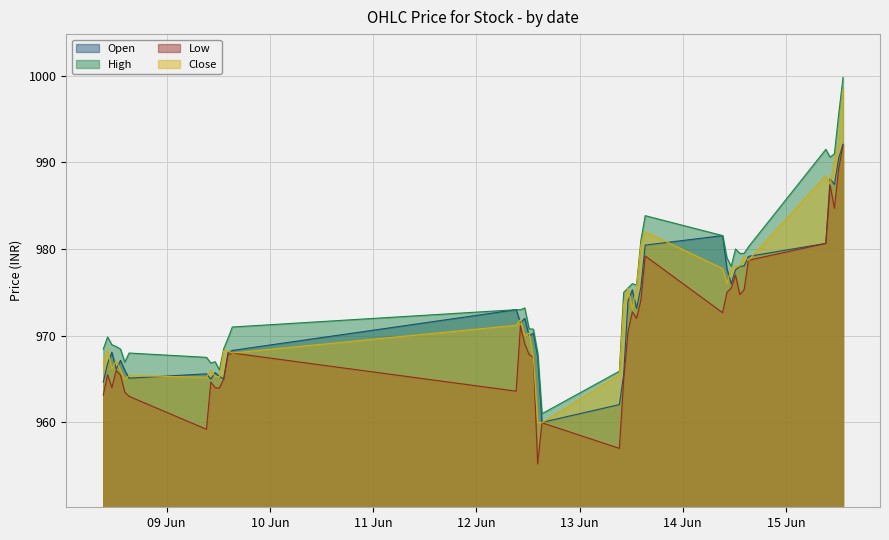

Reading left to right, transcribe all the data shown in this chart.

Open: 2023-06-08 09:15=964.6	2023-06-08 10:15=966.8	2023-06-08 11:15=968.1	2023-06-08 12:15=966.1	2023-06-08 13:15=967.1	2023-06-08 14:15=966.0	2023-06-08 15:15=965.1	2023-06-09 09:15=965.6	2023-06-09 10:15=965.0	2023-06-09 11:15=965.8	2023-06-09 12:15=965.3	2023-06-09 13:15=965.0	2023-06-09 14:15=968.0	2023-06-09 15:15=968.3	2023-06-12 09:15=973.0	2023-06-12 10:15=971.5	2023-06-12 11:15=972.0	2023-06-12 12:15=970.0	2023-06-12 13:15=970.3	2023-06-12 14:15=967.6	2023-06-12 15:15=960.0	2023-06-13 09:15=962.0	2023-06-13 10:15=965.5	2023-06-13 11:15=974.0	2023-06-13 12:15=975.3	2023-06-13 13:15=973.1	2023-06-13 14:15=975.6	2023-06-13 15:15=980.5	2023-06-14 09:15=981.5	2023-06-14 10:15=977.8	2023-06-14 11:15=976.0	2023-06-14 12:15=977.6	2023-06-14 13:15=978.0	2023-06-14 14:15=978.0	2023-06-14 15:15=979.1	2023-06-15 09:15=980.6	2023-06-15 10:15=988.1	2023-06-15 11:15=987.5	2023-06-15 12:15=990.5	2023-06-15 13:15=992.1
High: 2023-06-08 09:15=968.5	2023-06-08 10:15=969.9	2023-06-08 11:15=969.0	2023-06-08 12:15=968.8	2023-06-08 13:15=968.5	2023-06-08 14:15=967.0	2023-06-08 15:15=968.0	2023-06-09 09:15=967.5	2023-06-09 10:15=966.9	2023-06-09 11:15=967.0	2023-06-09 12:15=966.0	2023-06-09 13:15=968.5	2023-06-09 14:15=969.7	2023-06-09 15:15=971.0	2023-06-12 09:15=973.0	2023-06-12 10:15=973.0	2023-06-12 11:15=973.2	2023-06-12 12:15=970.8	2023-06-12 13:15=970.8	2023-06-12 14:15=968.0	2023-06-12 15:15=961.0	2023-06-13 09:15=965.9	2023-06-13 10:15=975.0	2023-06-13 11:15=975.5	2023-06-13 12:15=976.0	2023-06-13 13:15=975.9	2023-06-13 14:15=981.0	2023-06-13 15:15=983.9	2023-06-14 09:15=981.5	2023-06-14 10:15=979.0	2023-06-14 11:15=978.0	2023-06-14 12:15=980.0	2023-06-14 13:15=979.5	2023-06-14 14:15=979.5	2023-06-14 15:15=980.2	2023-06-15 09:15=991.5	2023-06-15 10:15=990.6	2023-06-15 11:15=991.0	2023-06-15 12:15=995.6	2023-06-15 13:15=999.8
Low: 2023-06-08 09:15=963.1	2023-06-08 10:15=965.5	2023-06-08 11:15=964.0	2023-06-08 12:15=966.0	2023-06-08 13:15=965.5	2023-06-08 14:15=963.5	2023-06-08 15:15=963.0	2023-06-09 09:15=959.2	2023-06-09 10:15=964.6	2023-06-09 11:15=964.0	2023-06-09 12:15=964.0	2023-06-09 13:15=965.0	2023-06-09 14:15=967.8	2023-06-09 15:15=968.0	2023-06-12 09:15=963.6	2023-06-12 10:15=971.1	2023-06-12 11:15=969.0	2023-06-12 12:15=967.9	2023-06-12 13:15=967.5	2023-06-12 14:15=955.2	2023-06-12 15:15=960.0	2023-06-13 09:15=957.0	2023-06-13 10:15=964.9	2023-06-13 11:15=970.5	2023-06-13 12:15=972.8	2023-06-13 13:15=972.0	2023-06-13 14:15=974.1	2023-06-13 15:15=979.2	2023-06-14 09:15=972.6	2023-06-14 10:15=975.0	2023-06-14 11:15=975.5	2023-06-14 12:15=977.0	2023-06-14 13:15=974.8	2023-06-14 14:15=975.3	2023-06-14 15:15=978.7	2023-06-15 09:15=980.6	2023-06-15 10:15=987.4	2023-06-15 11:15=984.7	2023-06-15 12:15=989.3	2023-06-15 13:15=992.0
Close: 2023-06-08 09:15=966.8	2023-06-08 10:15=968.4	2023-06-08 11:15=966.1	2023-06-08 12:15=967.1	2023-06-08 13:15=966.0	2023-06-08 14:15=965.0	2023-06-08 15:15=965.4	2023-06-09 09:15=965.2	2023-06-09 10:15=966.0	2023-06-09 11:15=965.3	2023-06-09 12:15=965.2	2023-06-09 13:15=968.2	2023-06-09 14:15=968.2	2023-06-09 15:15=968.0	2023-06-12 09:15=971.2	2023-06-12 10:15=971.9	2023-06-12 11:15=970.0	2023-06-12 12:15=970.3	2023-06-12 13:15=967.5	2023-06-12 14:15=960.0	2023-06-12 15:15=960.0	2023-06-13 09:15=965.5	2023-06-13 10:15=973.5	2023-06-13 11:15=975.5	2023-06-13 12:15=973.1	2023-06-13 13:15=975.6	2023-06-13 14:15=980.5	2023-06-13 15:15=982.0	2023-06-14 09:15=977.8	2023-06-14 10:15=976.0	2023-06-14 11:15=977.8	2023-06-14 12:15=978.0	2023-06-14 13:15=978.0	2023-06-14 14:15=979.1	2023-06-14 15:15=978.7	2023-06-15 09:15=988.5	2023-06-15 10:15=987.5	2023-06-15 11:15=990.2	2023-06-15 12:15=992.1	2023-06-15 13:15=998.4